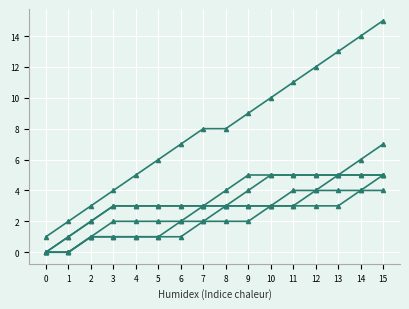

Does the chart have visible grid lines?

Yes